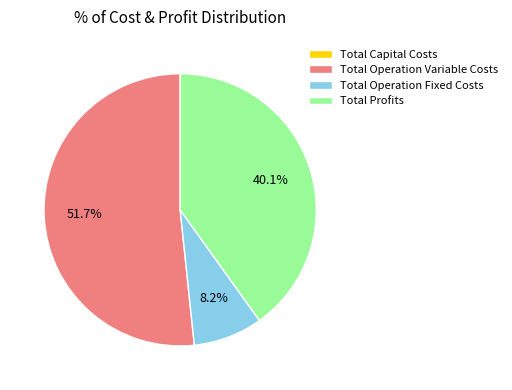

To the nearest percent, what is the combined percentage of Total Operation Variable Costs and Total Profits?

92%